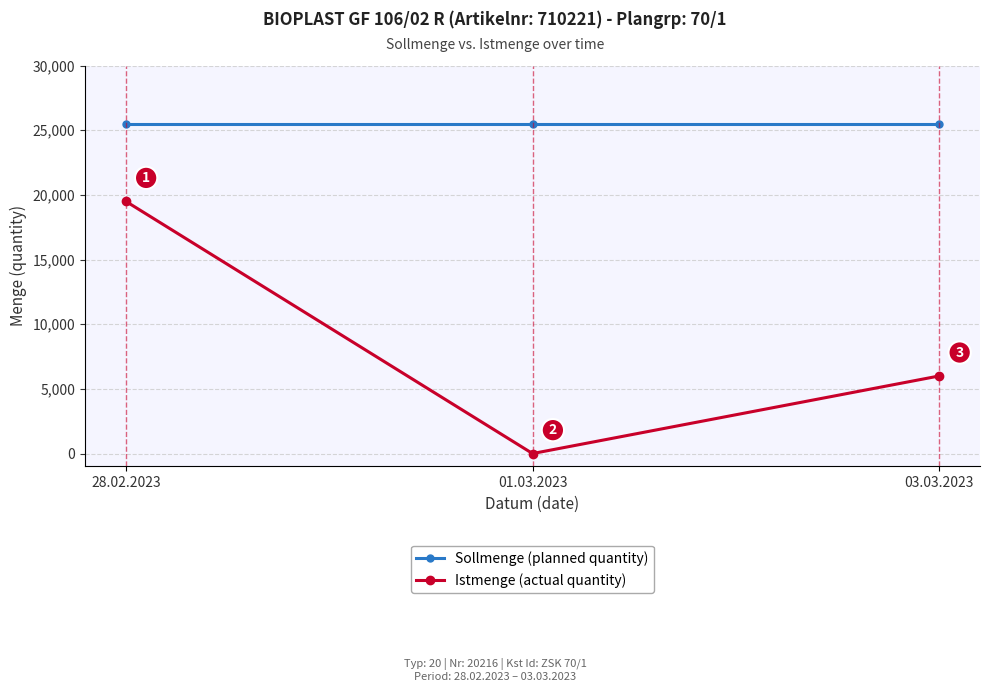

What position from the right is 28.02.2023?

3